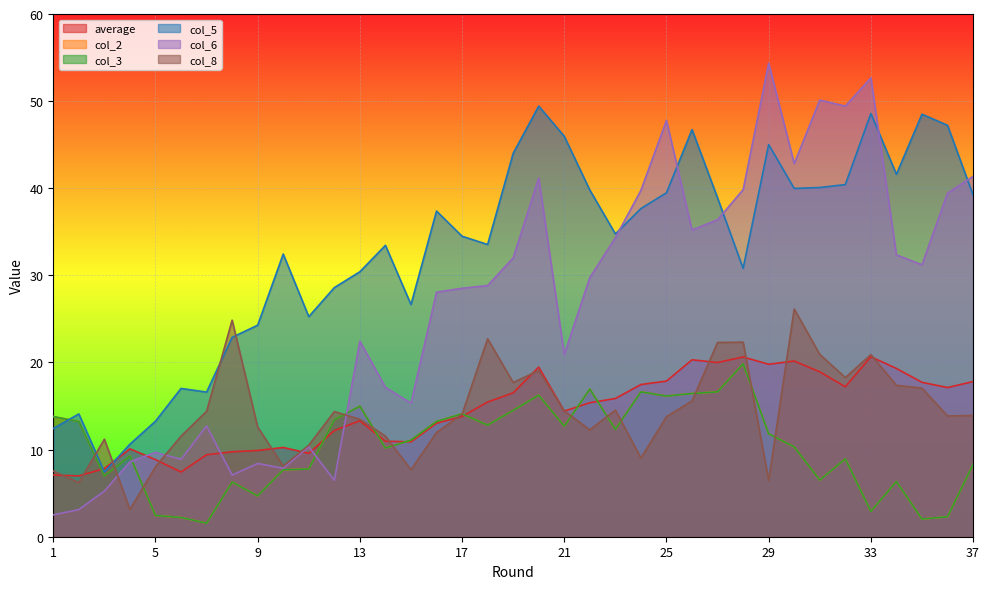

Reading right to left, extract all data points from this chart.

average: 17.8	17.1	17.7	19.3	20.7	17.2	18.9	20.2	19.8	20.6	20.0	20.3	17.9	17.5	15.9	15.4	14.4	19.5	16.5	15.5	13.8	13.0	10.9	11.0	13.3	12.2	9.6	10.2	9.9	9.8	9.4	7.4	8.9	10.1	7.8	7.0	7.1
col_2: 8.3	2.3	2.0	6.3	2.9	8.9	6.5	10.3	11.8	19.9	16.6	16.4	16.1	16.6	12.3	16.9	12.7	16.2	14.5	12.8	14.1	13.2	11.1	10.2	15.0	13.4	7.8	7.7	4.7	6.3	1.6	2.2	2.4	9.3	7.0	13.2	13.8
col_3: 8.3	2.3	2.0	6.3	2.9	8.9	6.5	10.3	11.8	19.9	16.6	16.4	16.1	16.6	12.3	16.9	12.7	16.2	14.5	12.8	14.1	13.2	11.1	10.2	15.0	13.4	7.8	7.7	4.7	6.3	1.6	2.2	2.4	9.3	7.0	13.2	13.8
col_5: 39.2	47.2	48.5	41.6	48.6	40.4	40.1	40.0	45.0	30.8	38.9	46.7	39.5	37.7	34.8	39.8	46.0	49.4	44.0	33.5	34.5	37.4	26.7	33.4	30.4	28.6	25.3	32.4	24.3	22.9	16.6	17.0	13.3	10.6	7.4	14.1	12.4
col_6: 41.4	39.4	31.2	32.4	52.7	49.4	50.1	42.8	54.4	39.8	36.4	35.2	47.8	39.8	34.3	29.7	20.9	41.2	32.0	28.8	28.5	28.1	15.3	17.1	22.5	6.5	10.3	7.9	8.4	7.1	12.7	8.9	9.7	8.6	5.2	3.1	2.5
col_8: 13.9	13.9	17.1	17.4	20.9	18.3	20.9	26.1	6.5	22.3	22.3	15.6	13.8	9.0	14.5	12.3	14.4	19.1	17.7	22.7	14.1	12.0	7.7	11.5	13.5	14.4	10.5	8.1	12.6	24.9	14.4	11.5	8.0	3.1	11.2	6.2	7.5